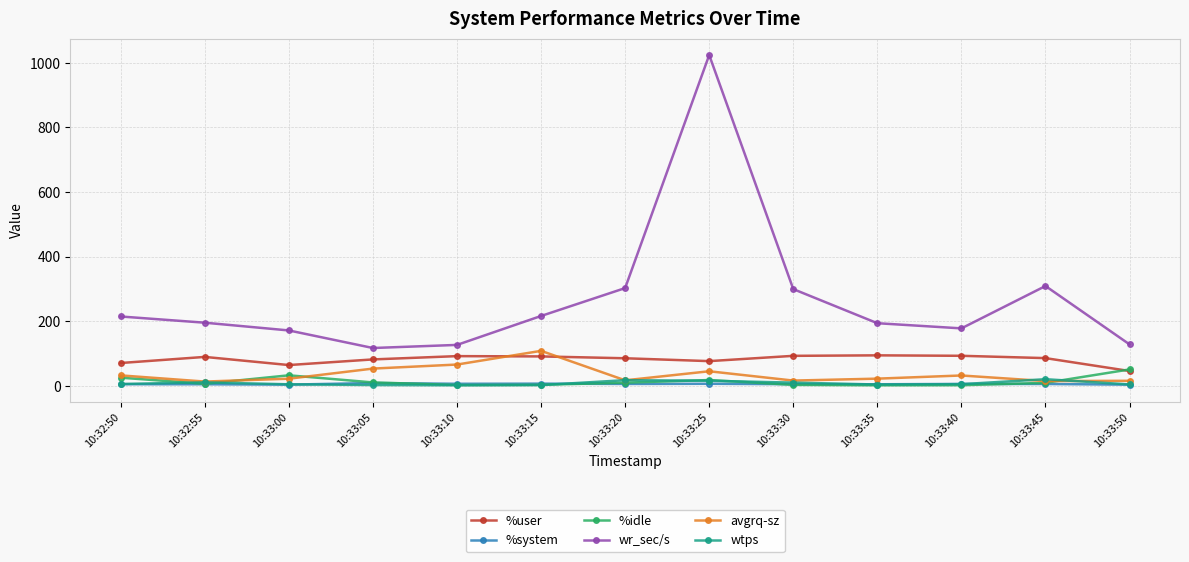

At which category does the chart reach its peak across all series?

10:33:25